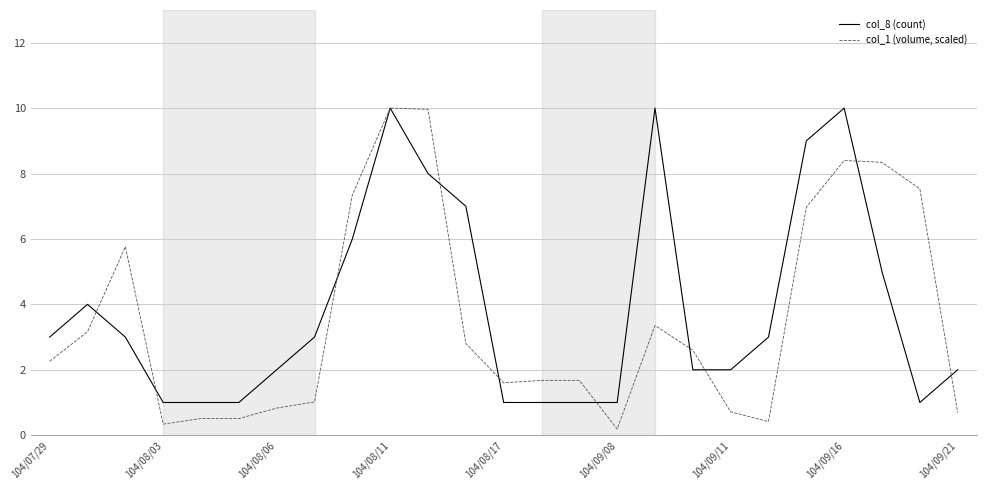

Which series has the largest total across all categories?

col_8 (count)